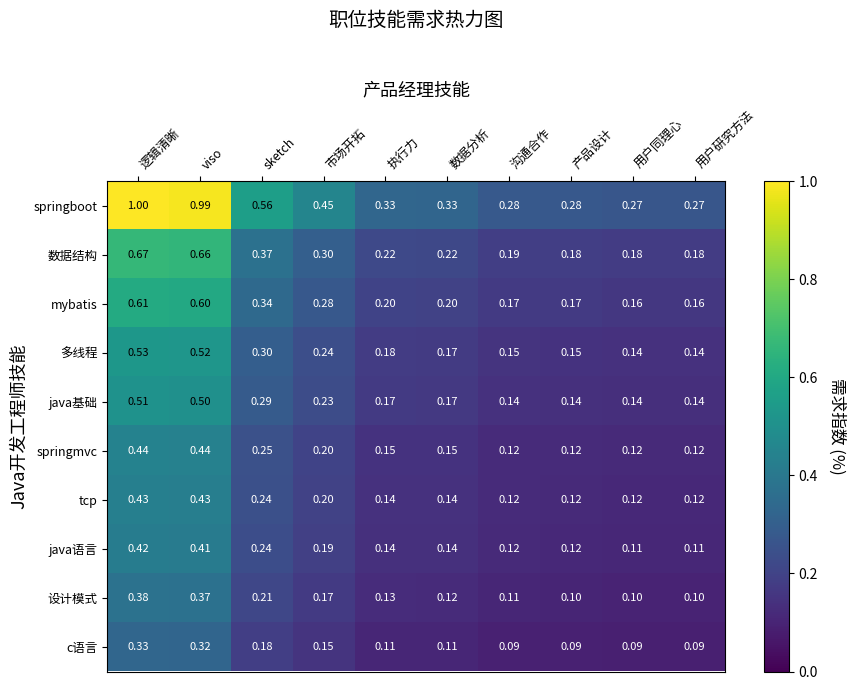

List the series in order of their peak value, lowest first.

c语言, 设计模式, java语言, tcp, springmvc, java基础, 多线程, mybatis, 数据结构, springboot